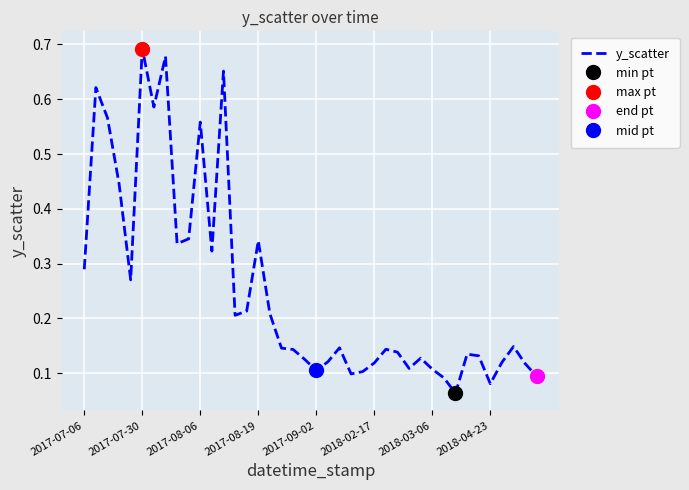

True or false: y_scatter has a value of 0.1 at 2017-09-02.

True